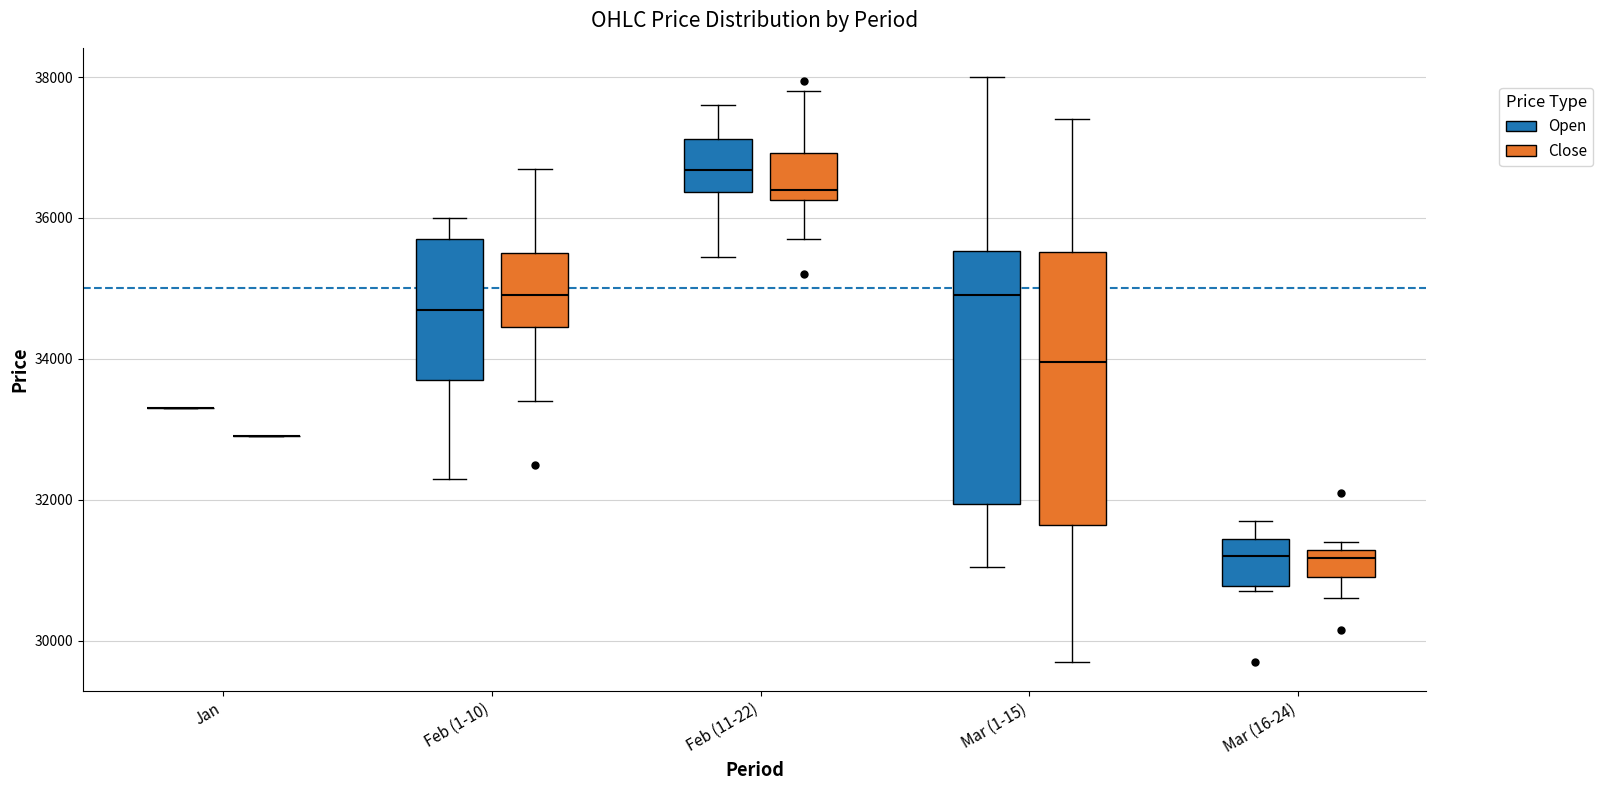

Comparing the boxes themselves (not the whiskers), which one is the tallest?

Mar (1-15) (Close)